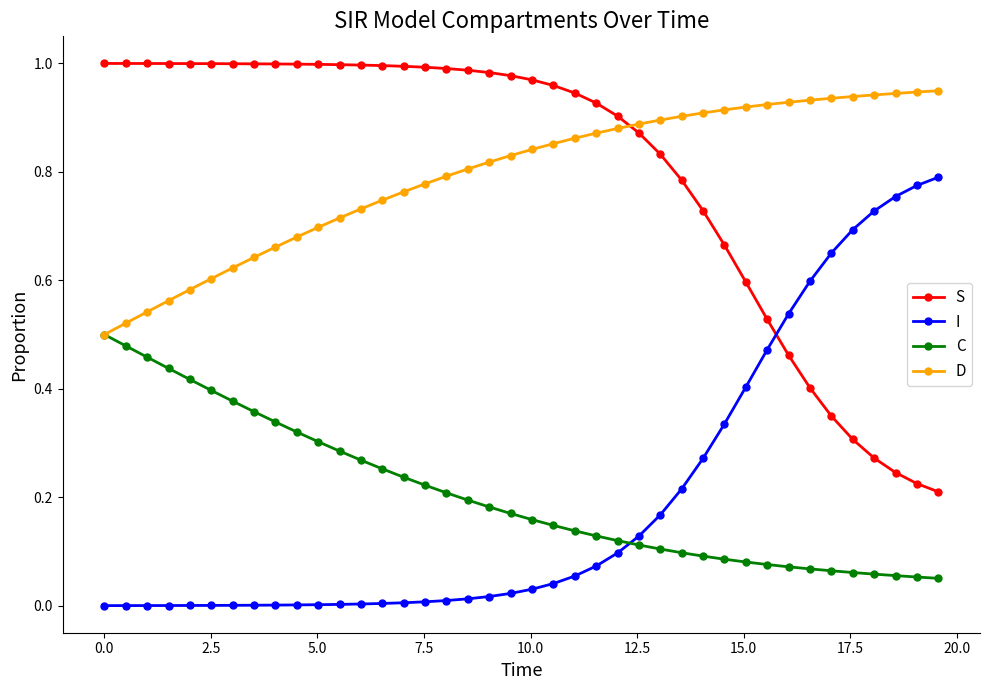

True or false: I and D cross at least once.

False